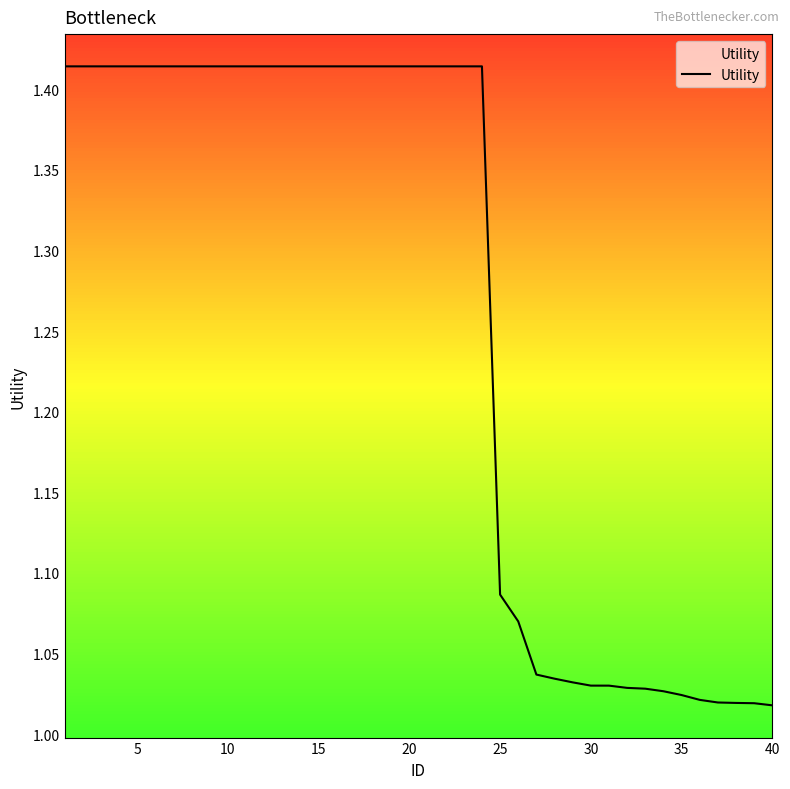

What is the difference between the second highest and second lowest values?

0.4